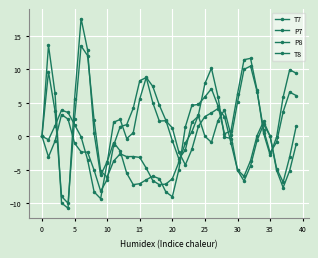

At which label does P7 reach its minimum?

40